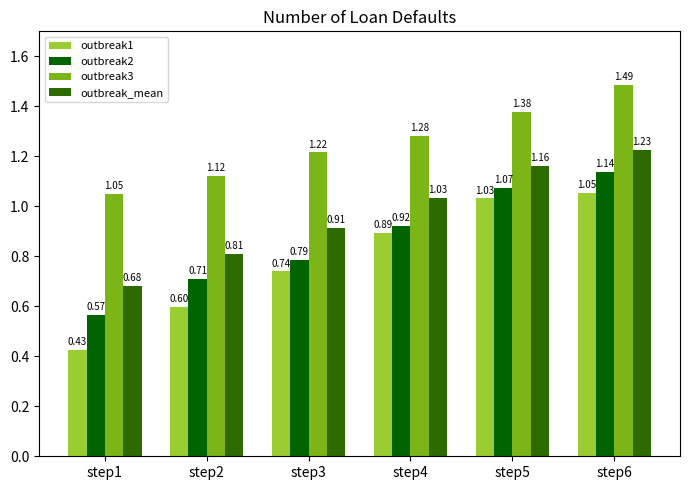

The outbreak3 series shows 1.8 at step3. True or false?

False